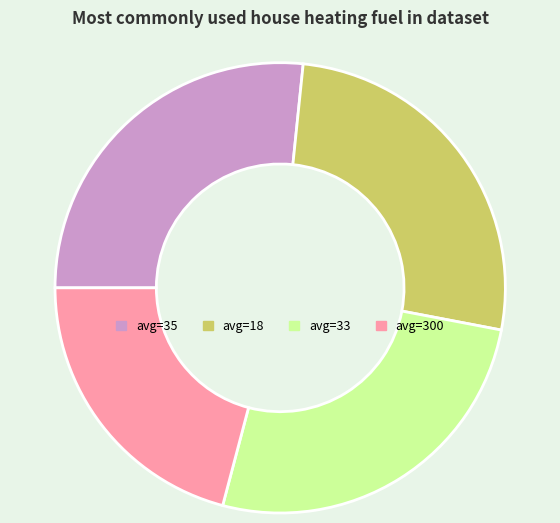

Does any single category account for the majority?

No